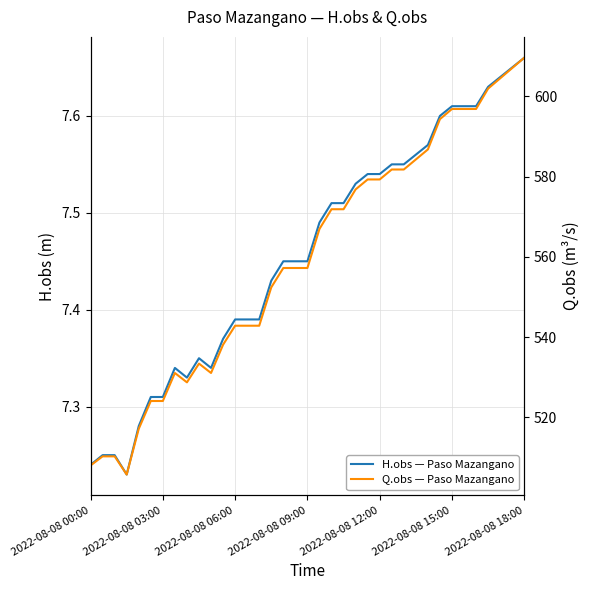

What is the sum of the Q.obs — Paso Mazangano values at 2022-08-08 00:00 and 35?

1115.0